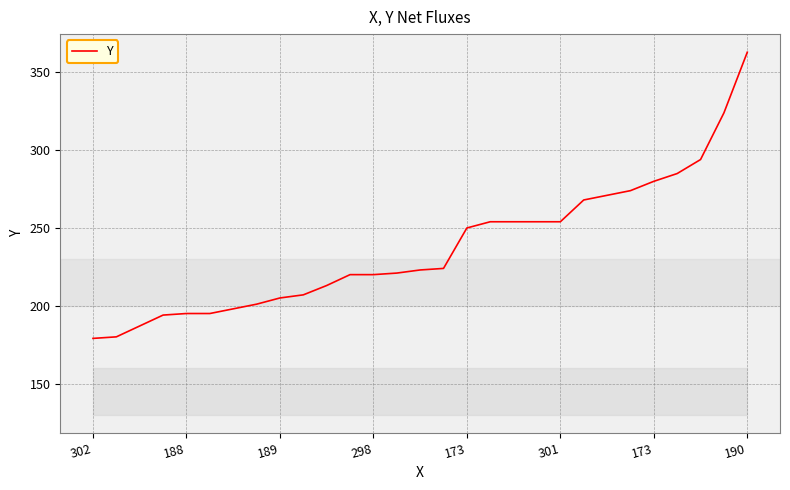

What is the difference between the maximum and minimum values?

184